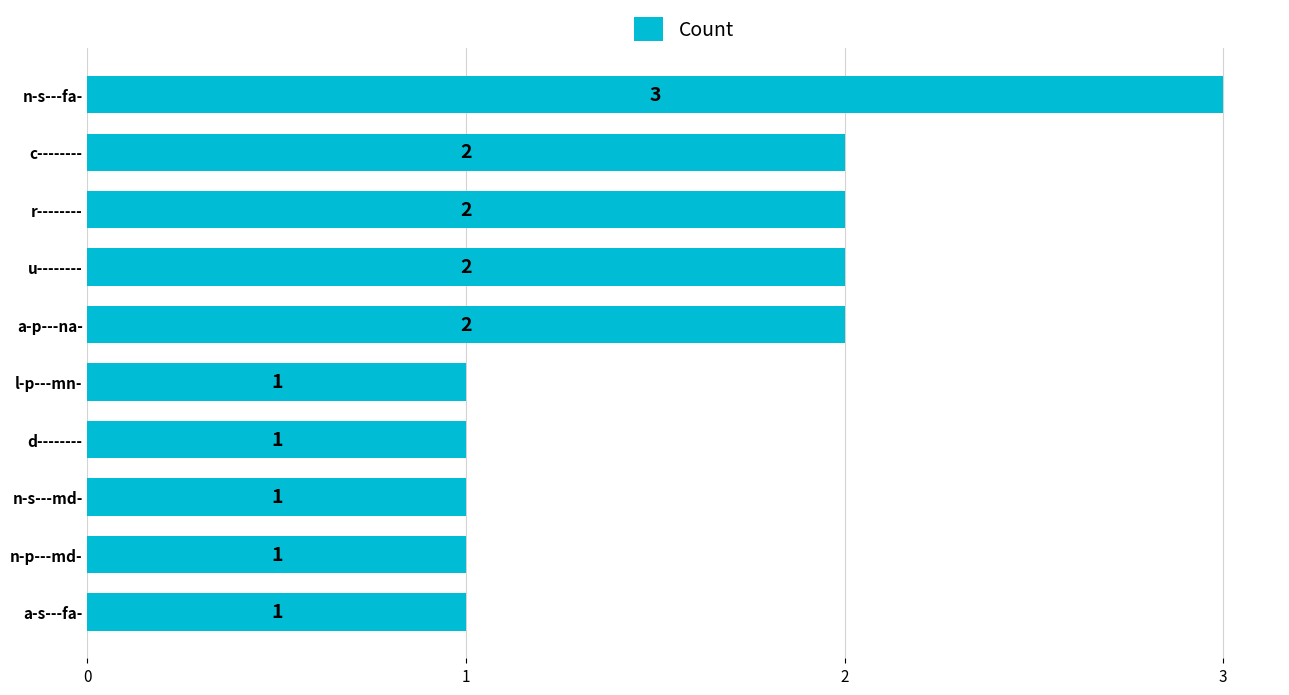

The chart shows a value of 1 at c--------. True or false?

False